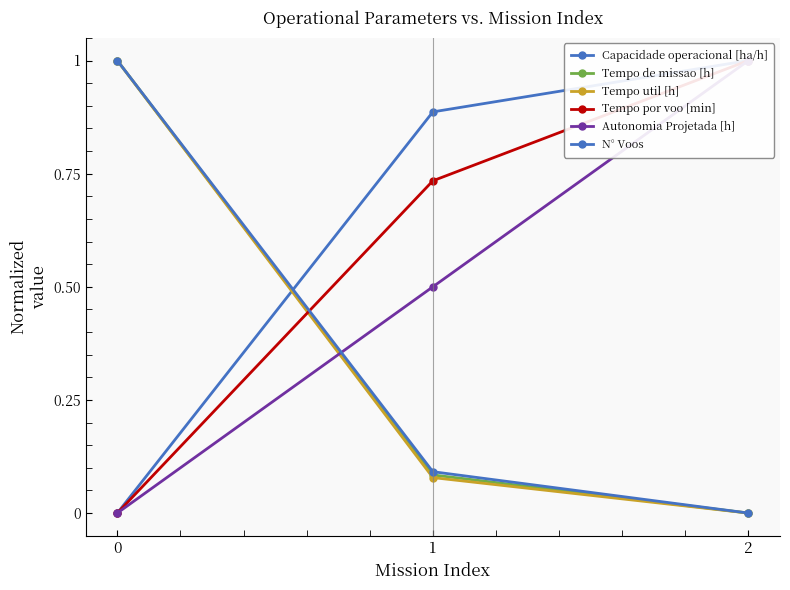

What is the total value across all series at 1?

2.4